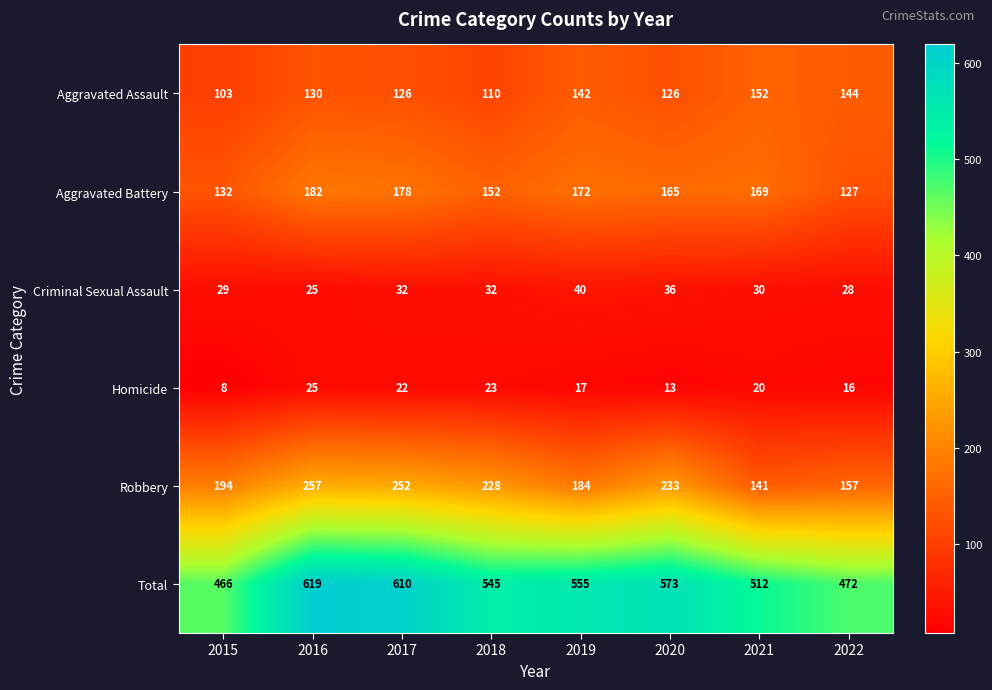

Rank the categories by Total value from lowest to highest.

2015, 2022, 2021, 2018, 2019, 2020, 2017, 2016